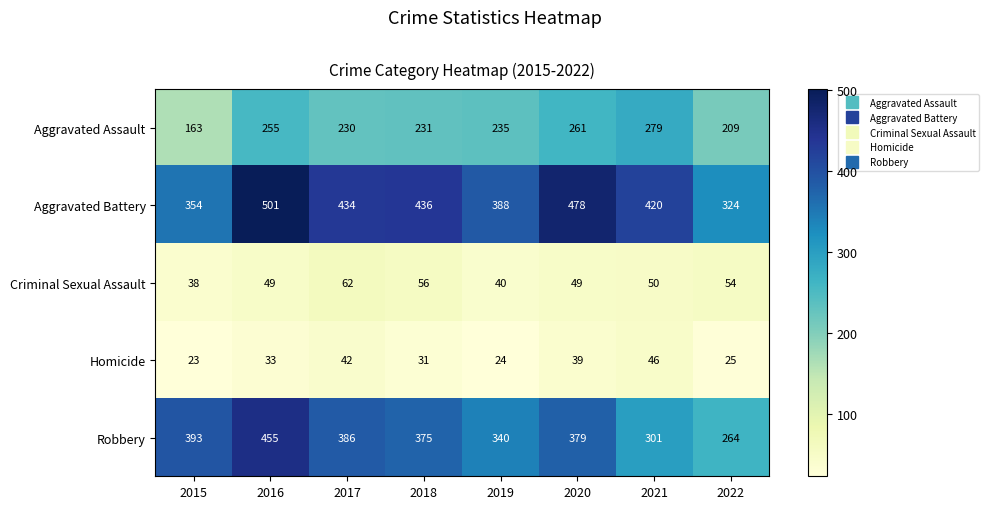

Rank the categories by Aggravated Assault value from lowest to highest.

2015, 2022, 2017, 2018, 2019, 2016, 2020, 2021